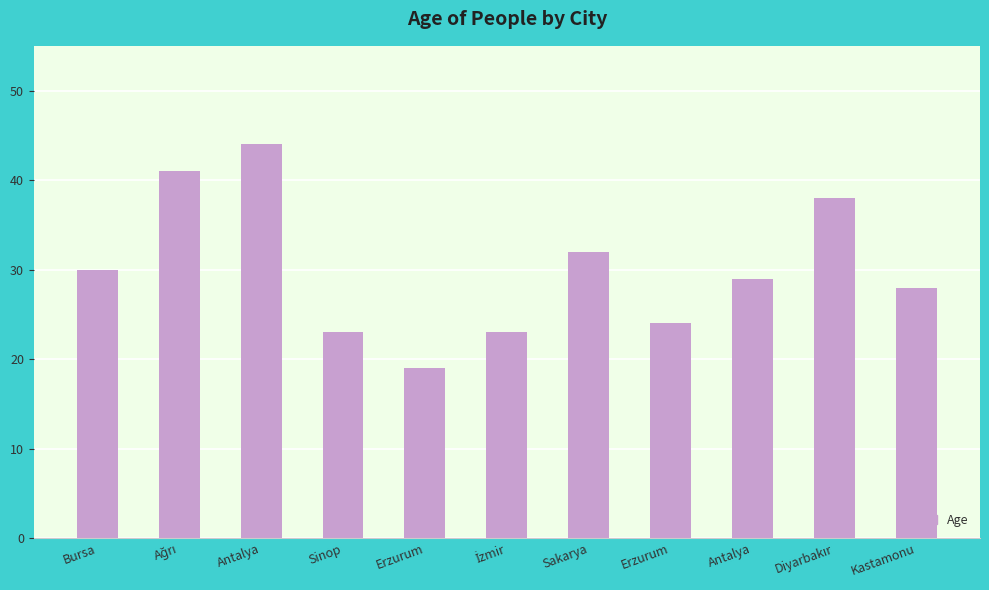

Reading right to left, what are all the values shown in this chart?

28	38	29	24	32	23	19	23	44	41	30